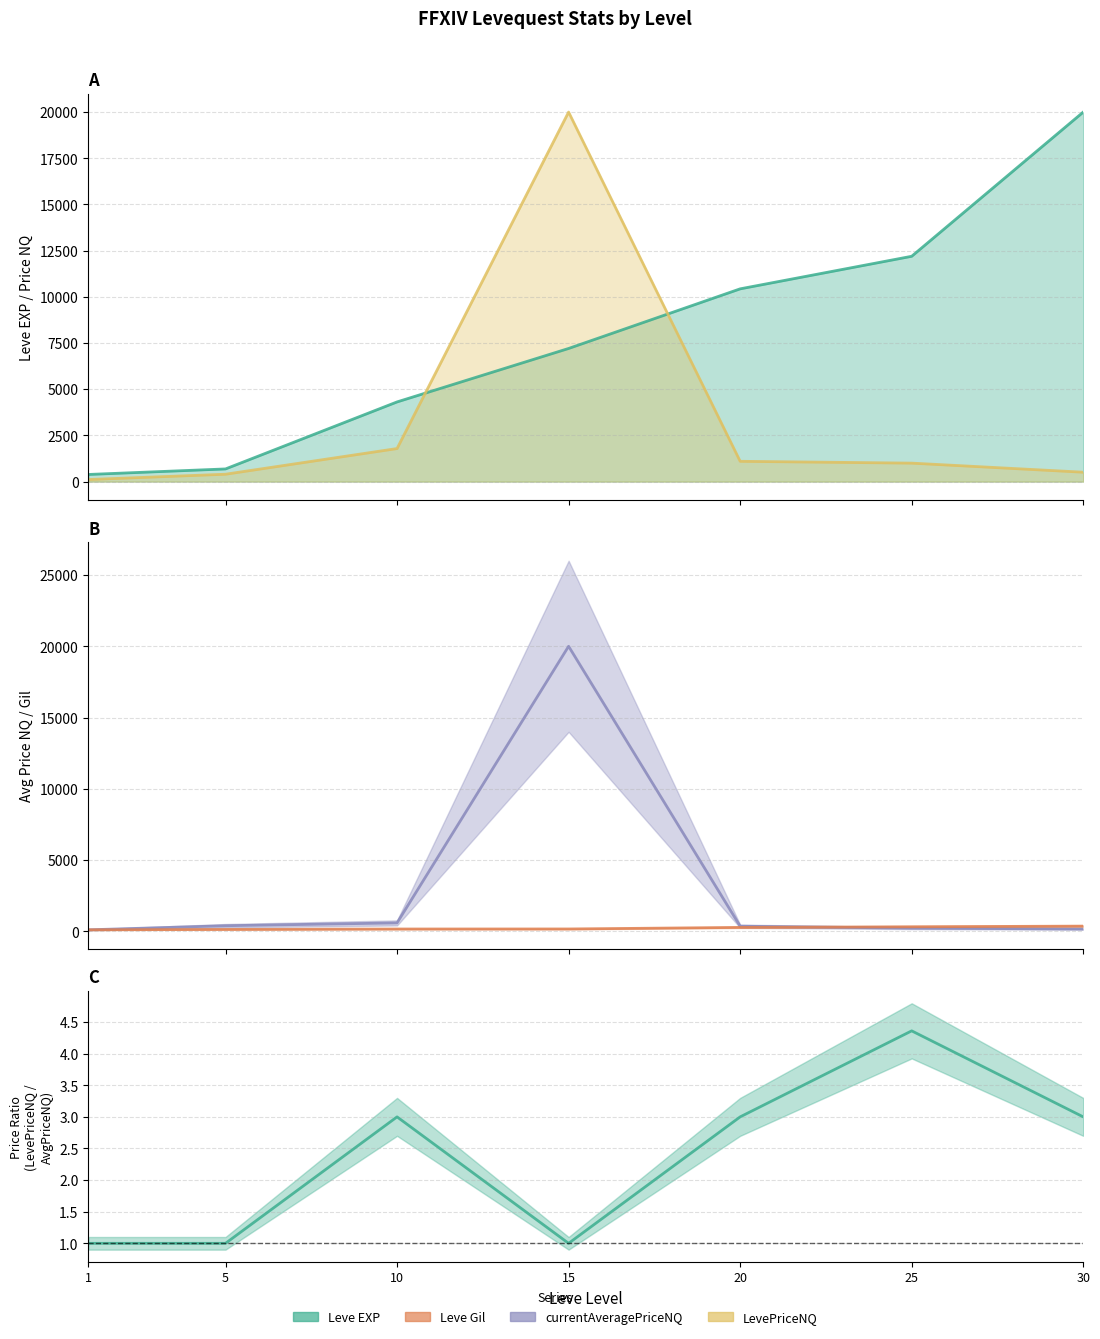

Which label corresponds to the largest value in the chart?

30